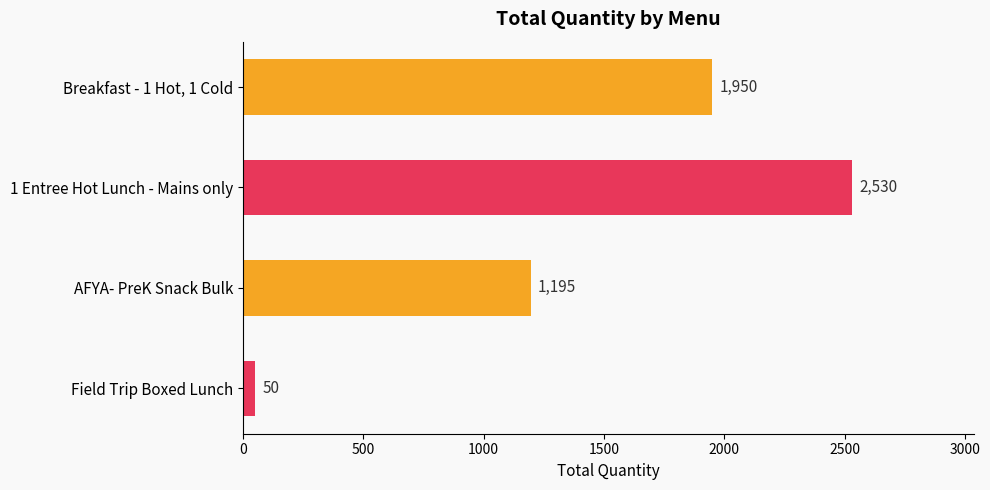

Which label corresponds to the smallest value in the chart?

Field Trip Boxed Lunch